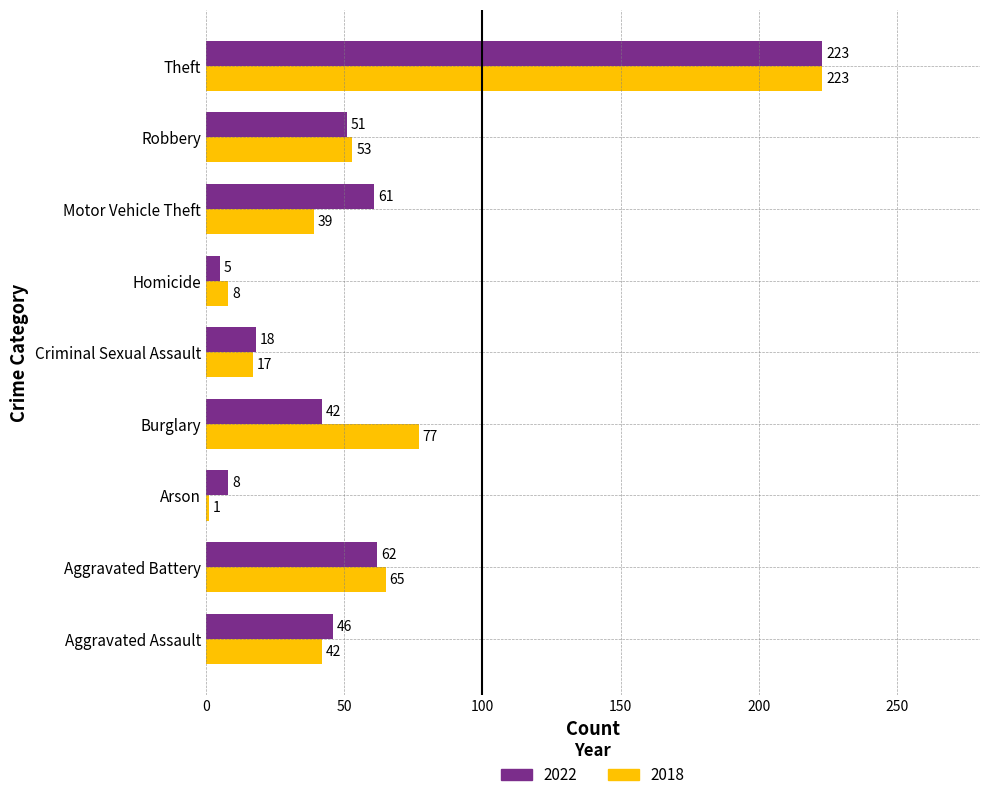

Count the number of data series in this chart.

2